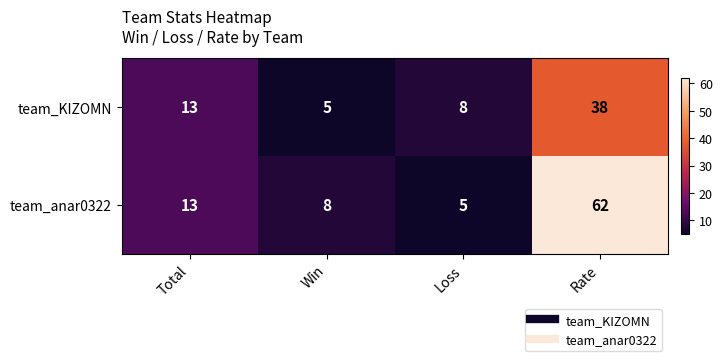

At Rate, list the series in order from smallest to largest.

team_KIZOMN, team_anar0322